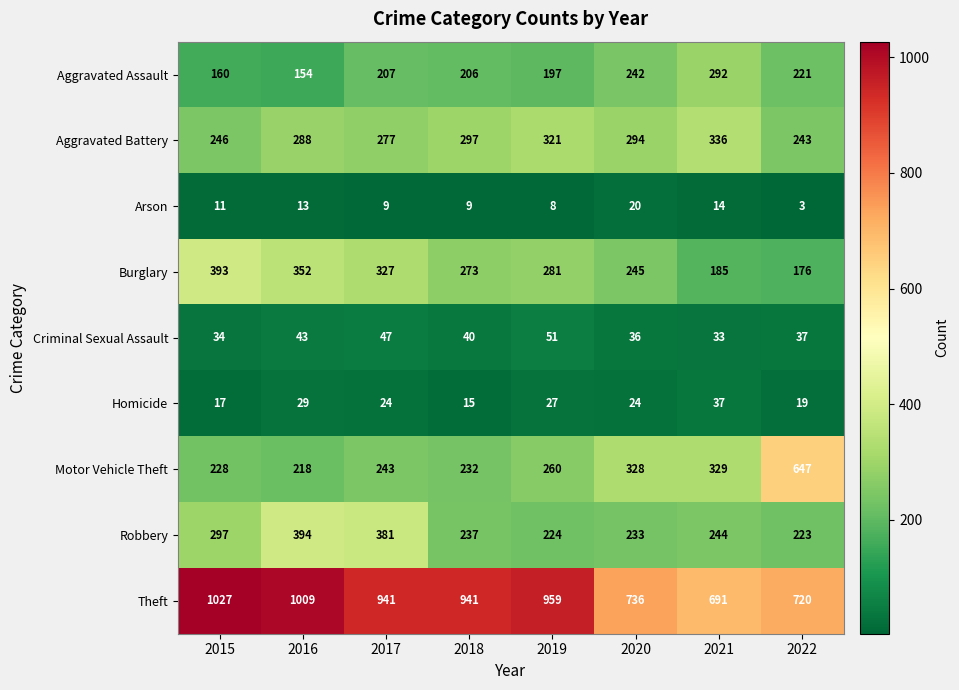

True or false: Aggravated Assault has a value of 92 at 2021.

False